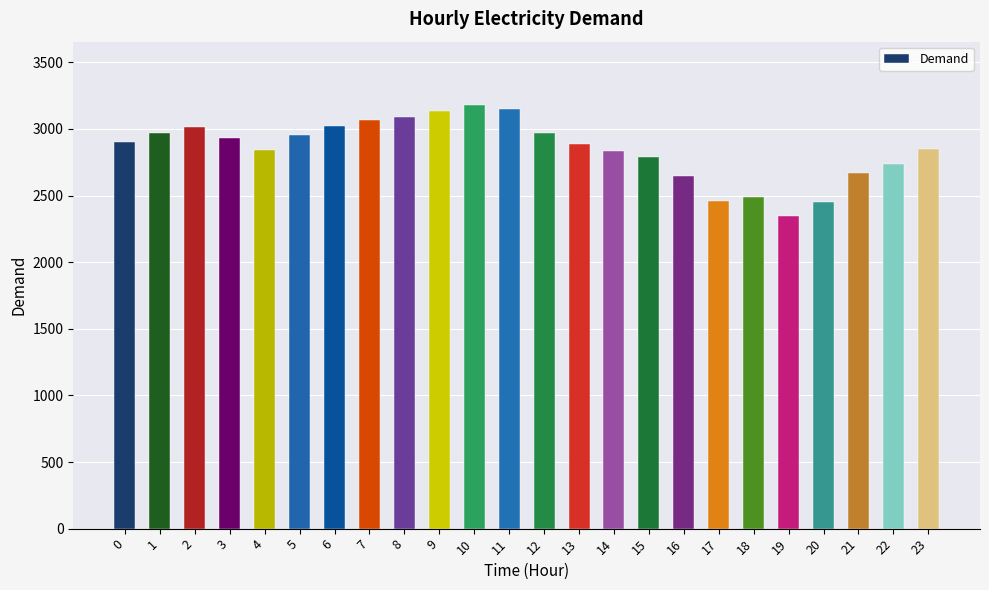

What is the greatest value displayed?

3178